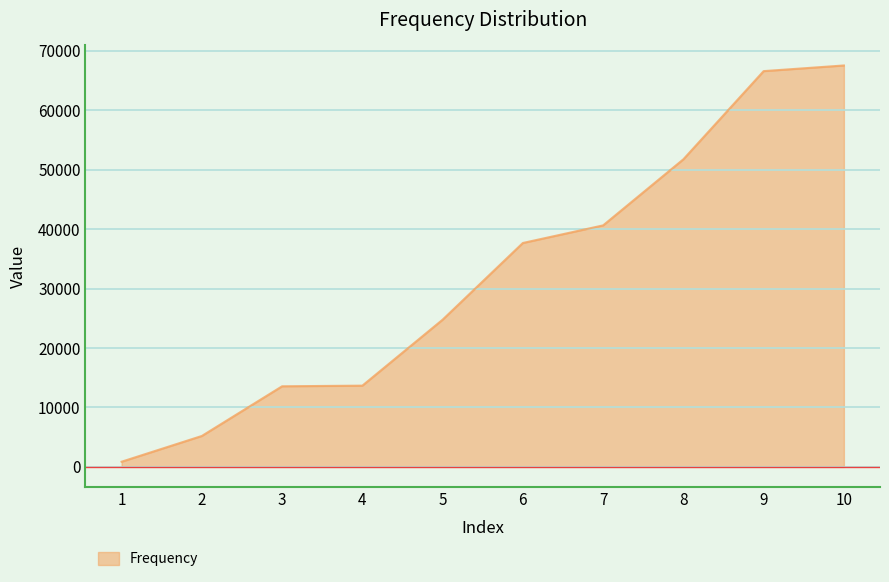

True or false: the data shows 92538.8 at 10.

False